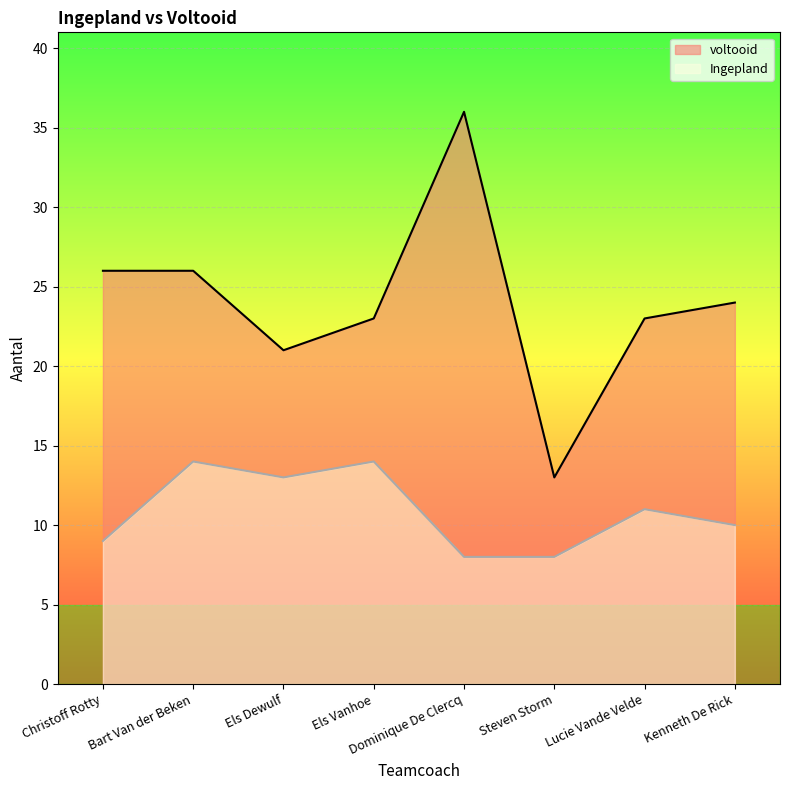

What is the total value across all series at Bart Van der Beken?

40